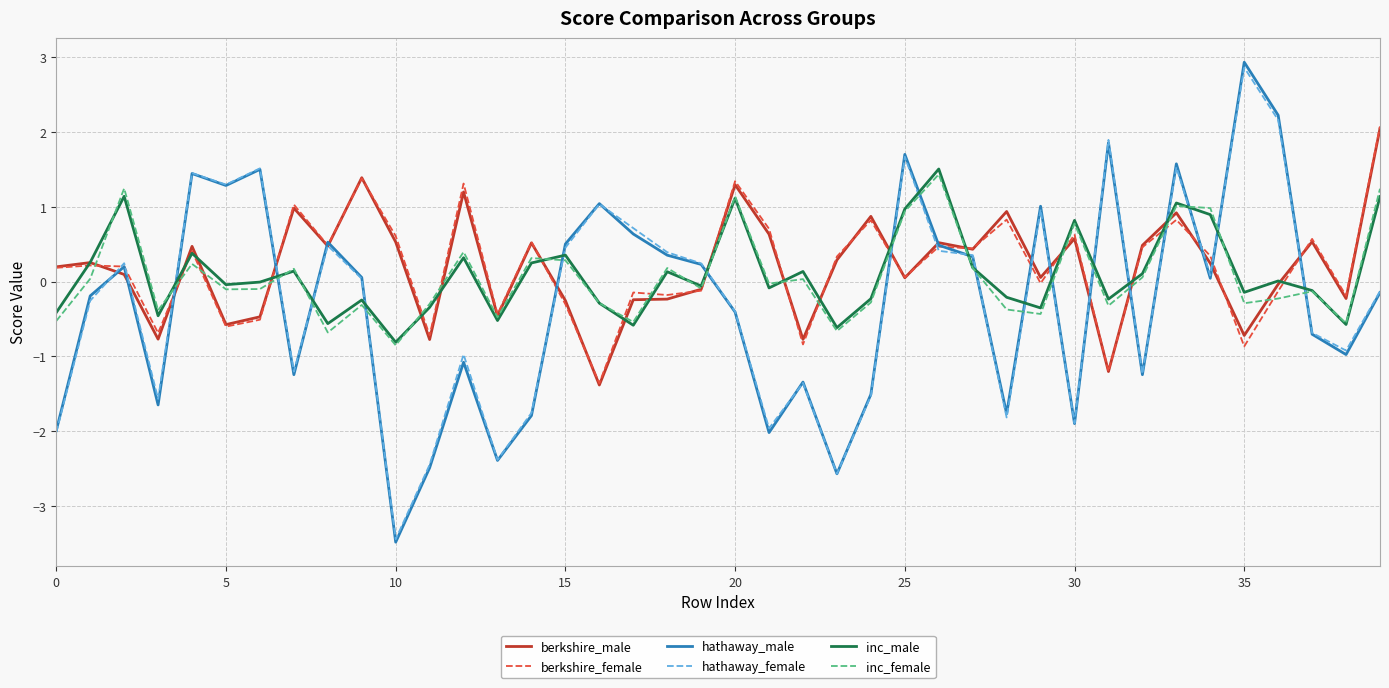

Which series ends up on top after the final intersection of hathaway_male and inc_male?

inc_male